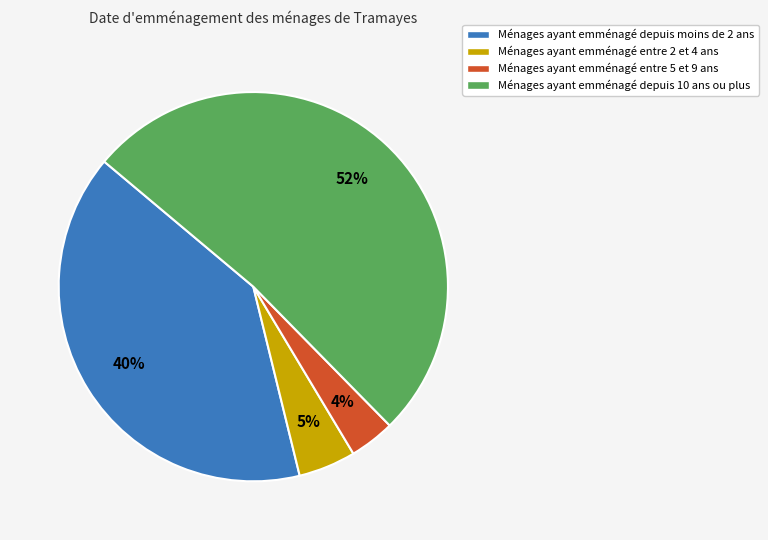

Which category has the smallest portion of the pie?

Ménages ayant emménagé entre 5 et 9 ans